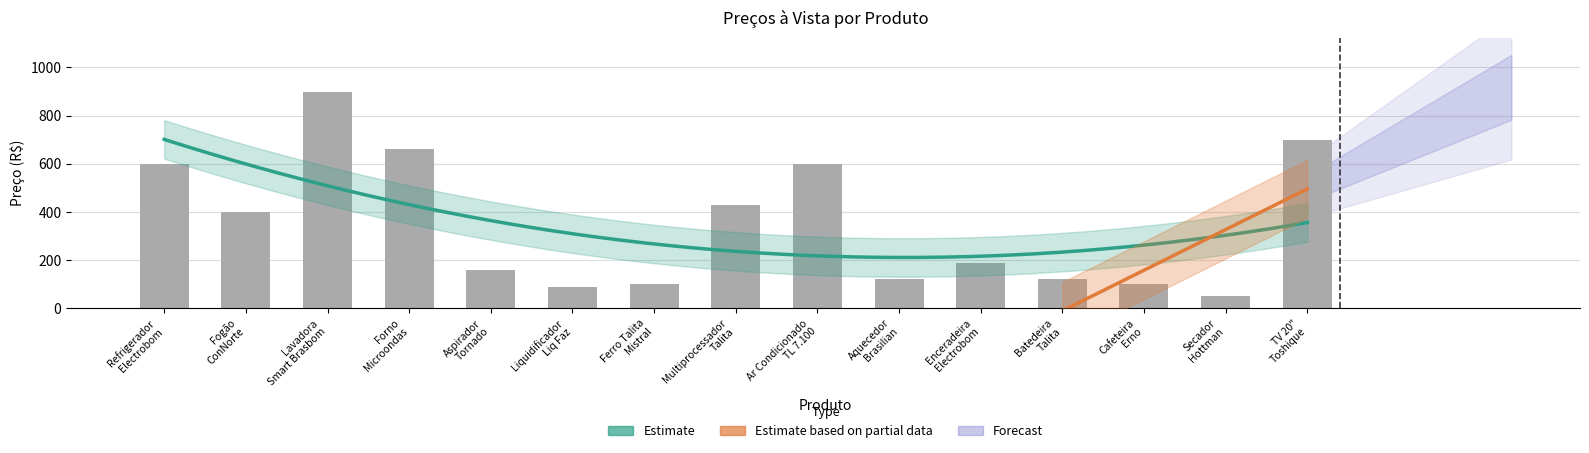

Reading left to right, list all the values displayed in this chart.

599	399	899	659	159	89	99	429	599	119	189	119	99	49	699